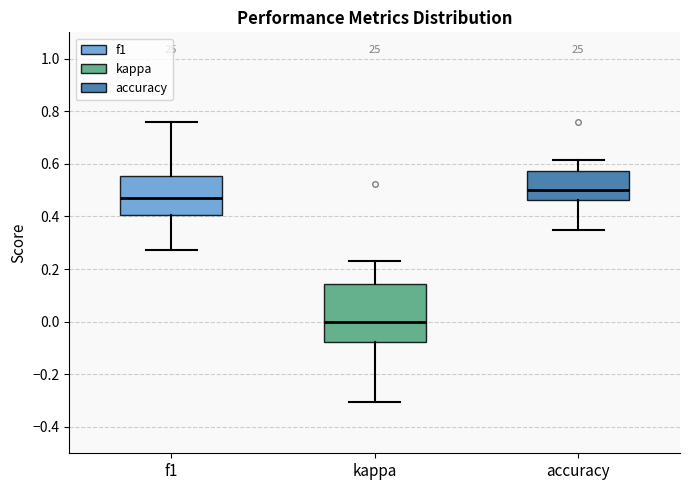

Which box is the tallest, from its lower edge to its upper edge?

kappa